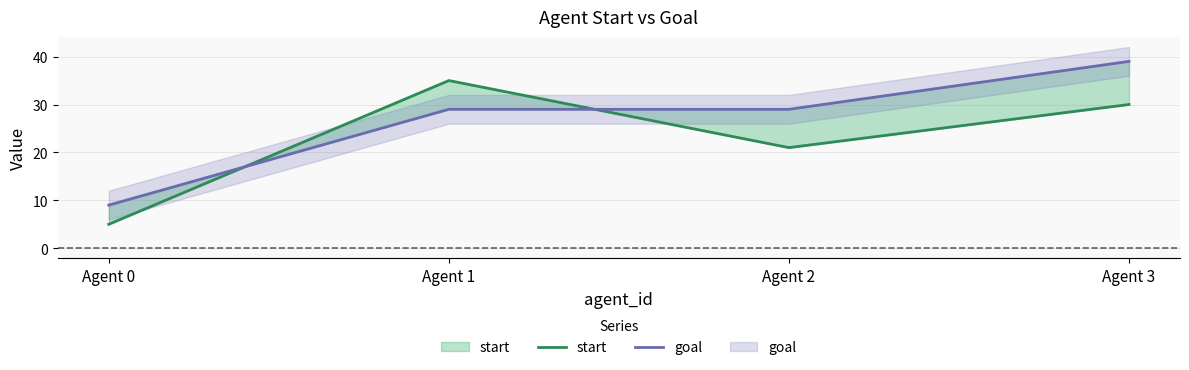

What is the total value across all series at Agent 1?

64